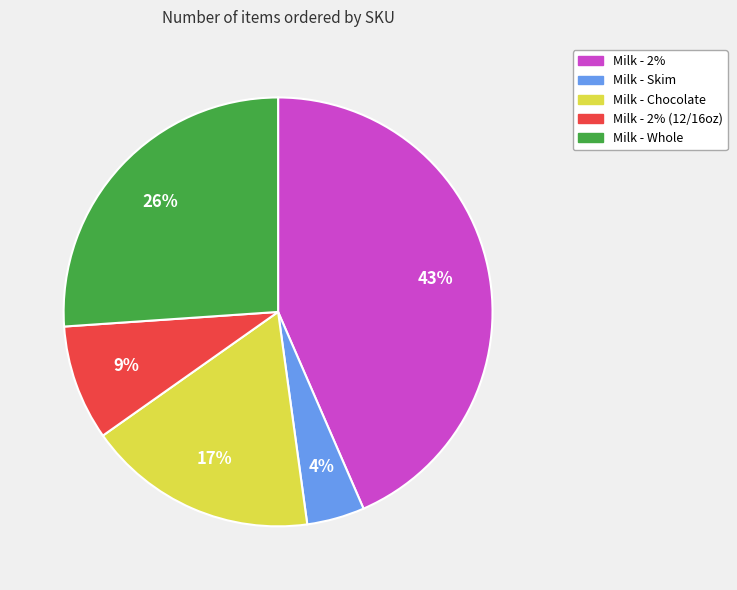

Do Milk - Whole and Milk - Chocolate together represent more than half of the pie?

No